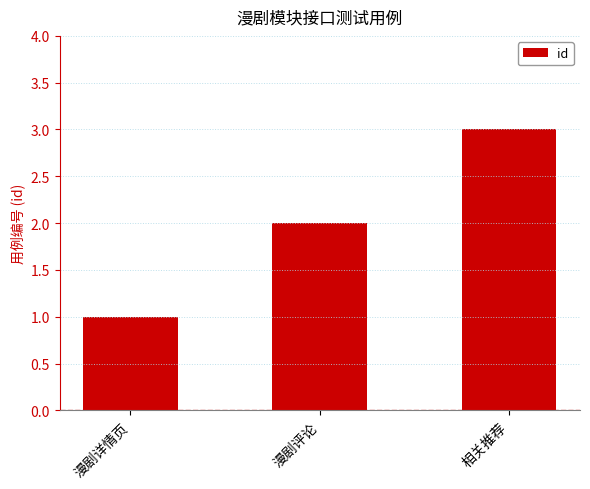

Where is the data nearest to the value 2?

漫剧评论